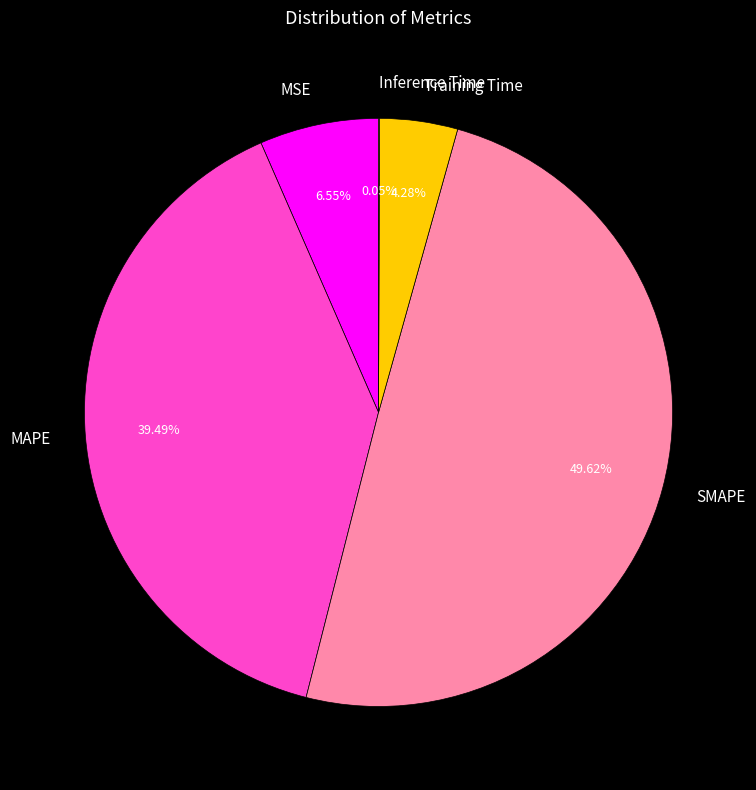

To the nearest percent, what is the difference between the largest and smallest slice percentages?

50%